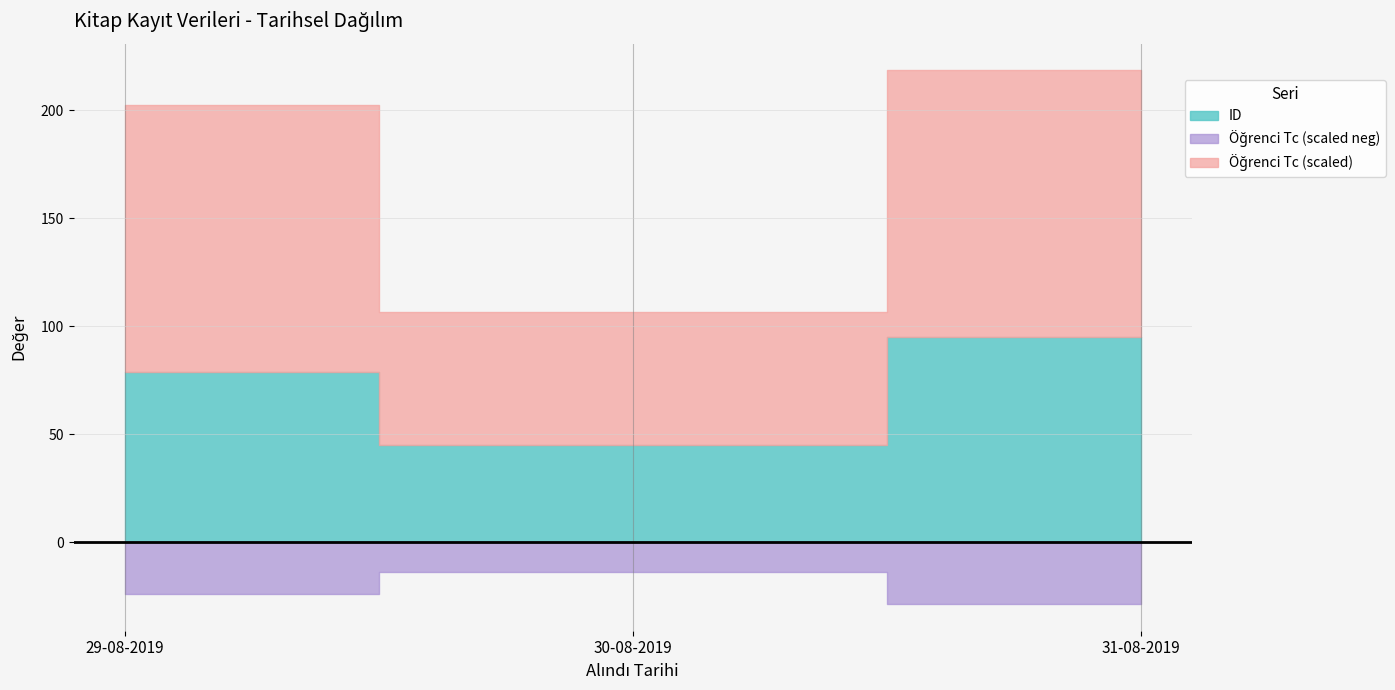

Where is Öğrenci Tc nearest to the value 12345678933?

29-08-2019